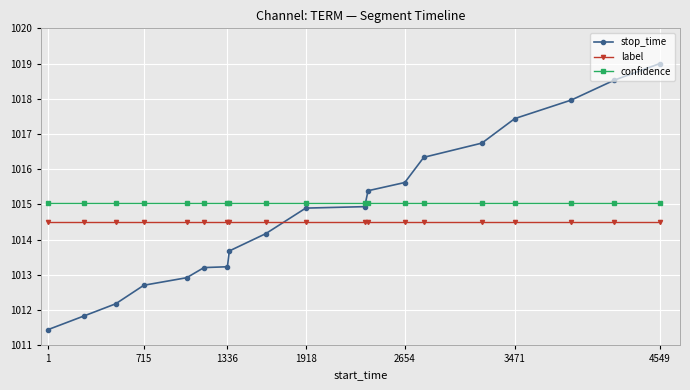

What is the average value of the label series?

1014.5